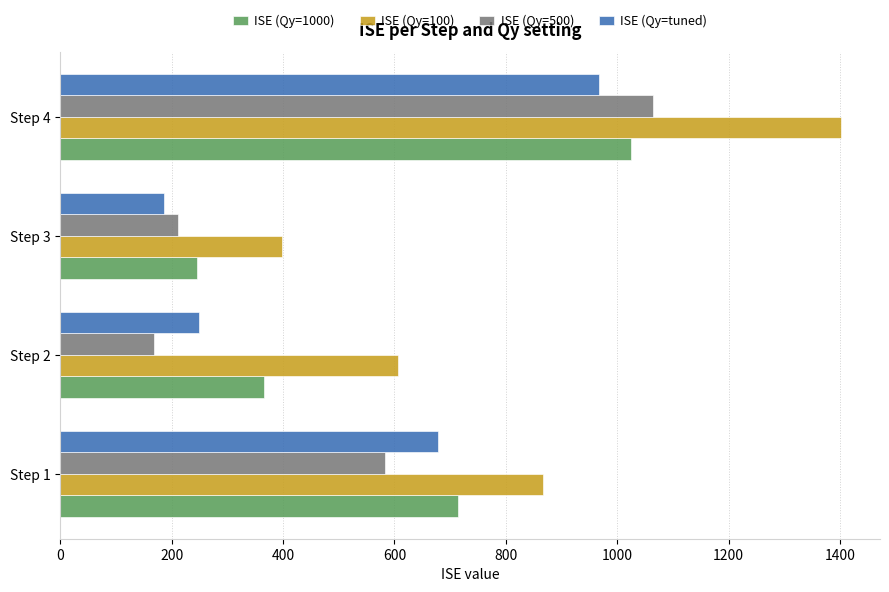

Count the number of categories in the chart.

4